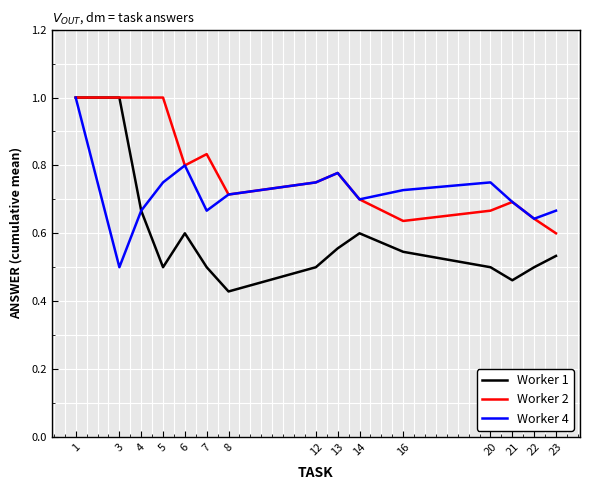

The value of Worker 2 at 5 is 1.0. True or false?

True